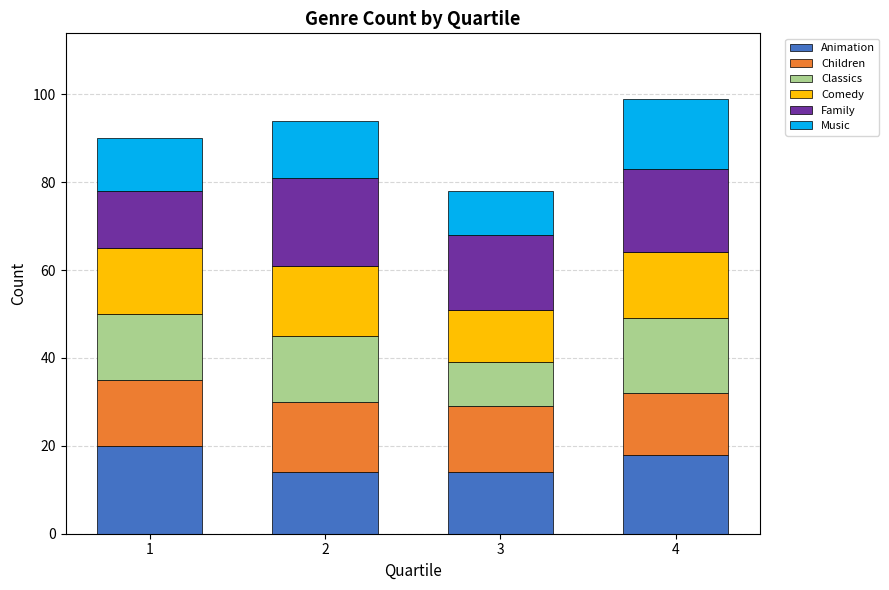

What is the total value across all series at 2?

94